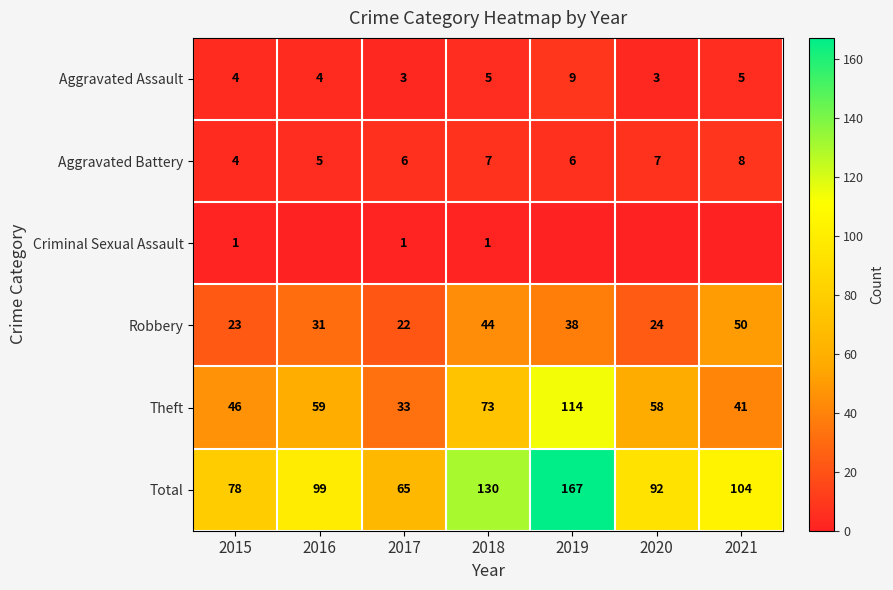

What is the sum of the Robbery values at 2017 and 2020?

46